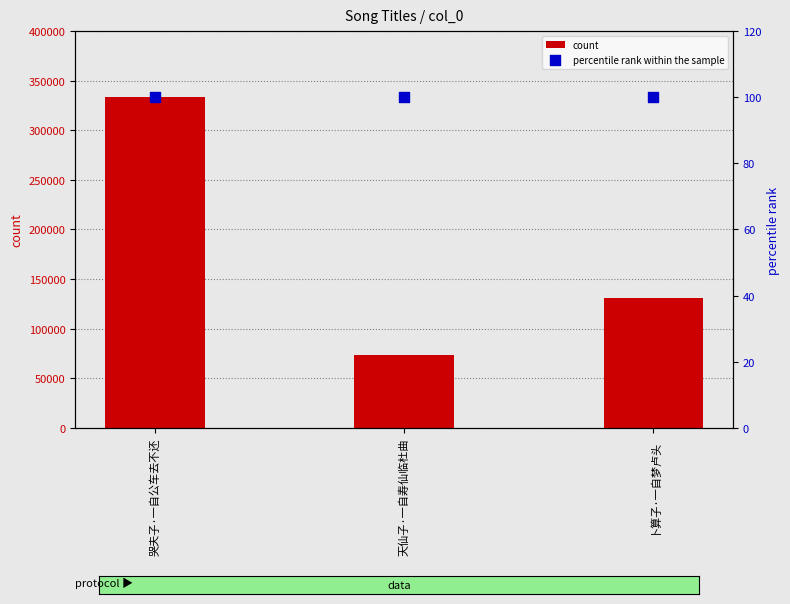

Which series contains the lowest Y value?

percentile rank within the sample